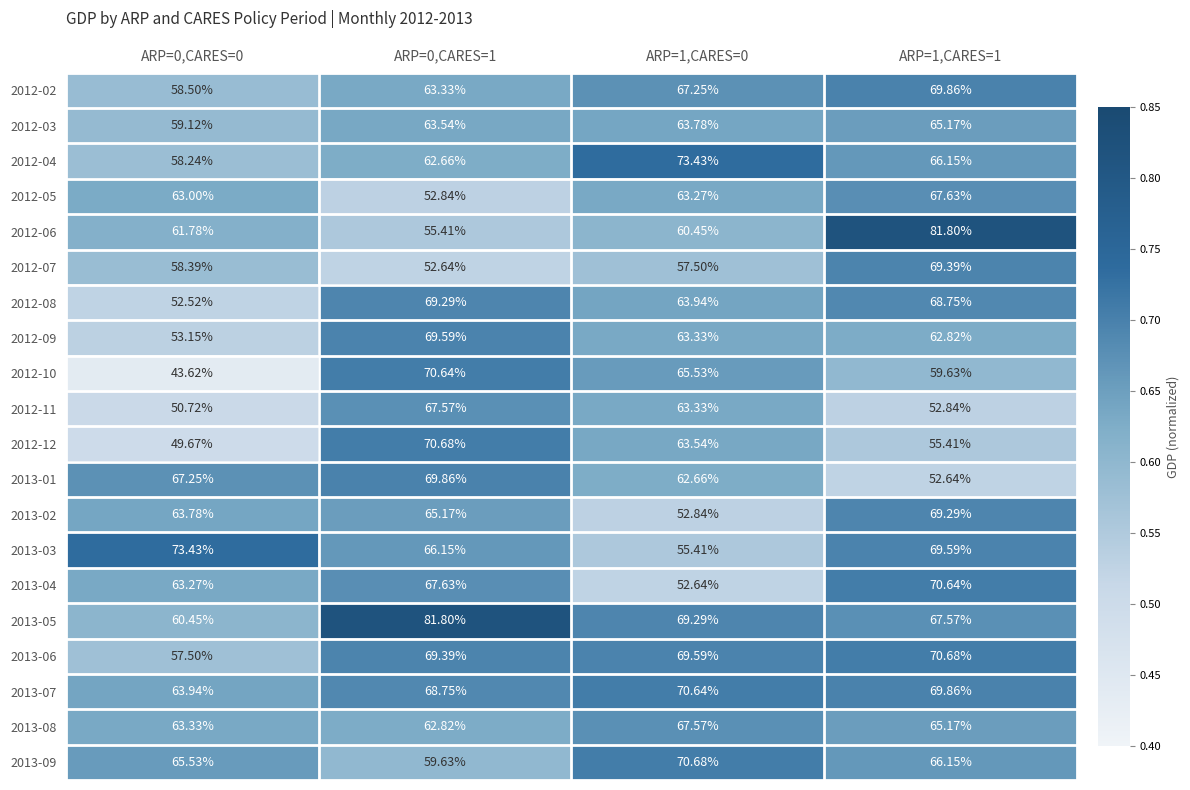

What is the maximum value shown in the chart?

81.8